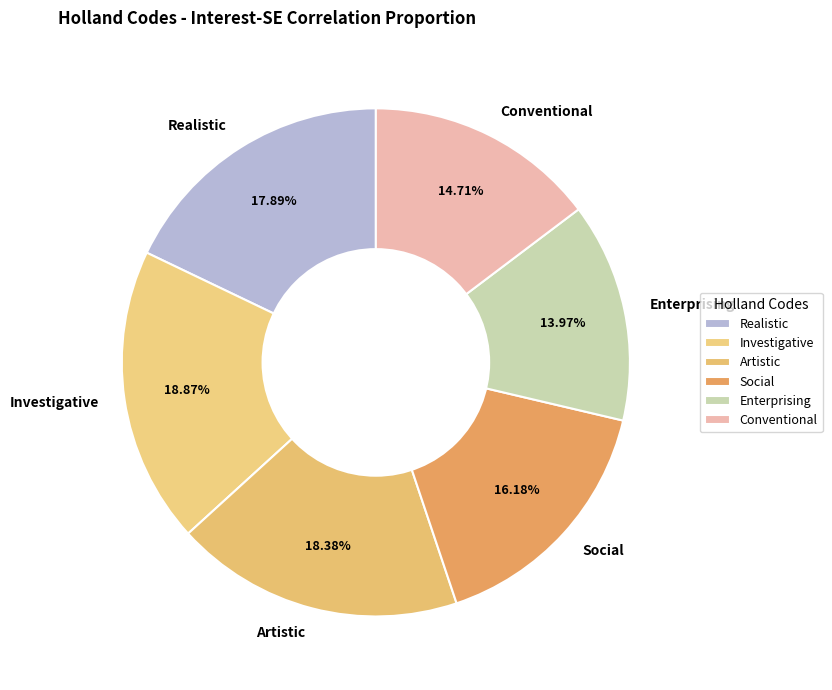

What portion of the pie excludes Artistic?

81.6%